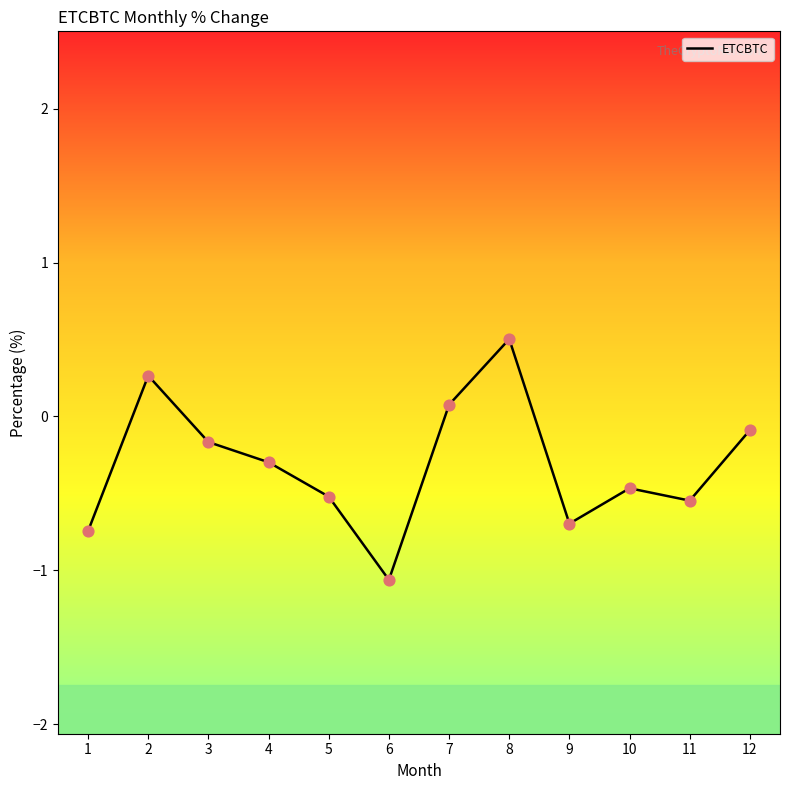

What is the change in value from 8 to 12?

-0.6